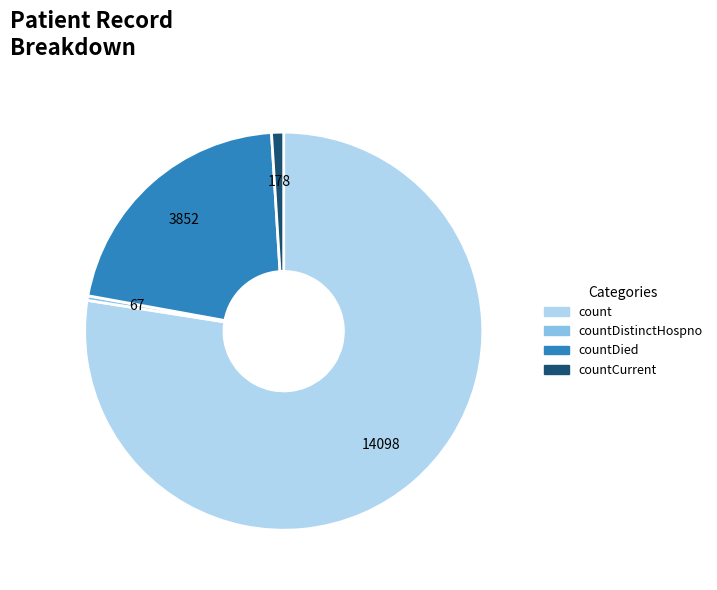

What is the smallest slice in the pie chart?

countDistinctHospno